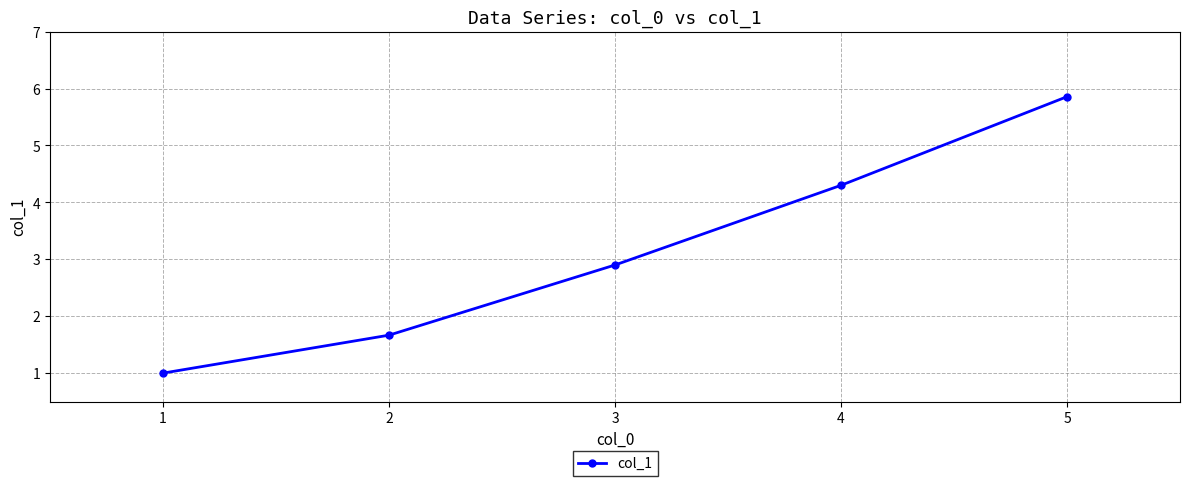

List the labels in order of value, smallest first.

1, 2, 3, 4, 5